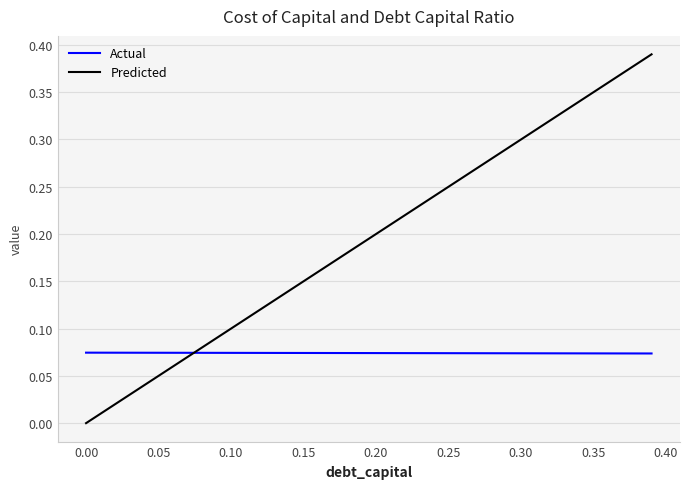

Which series has the widest spread of values?

Predicted